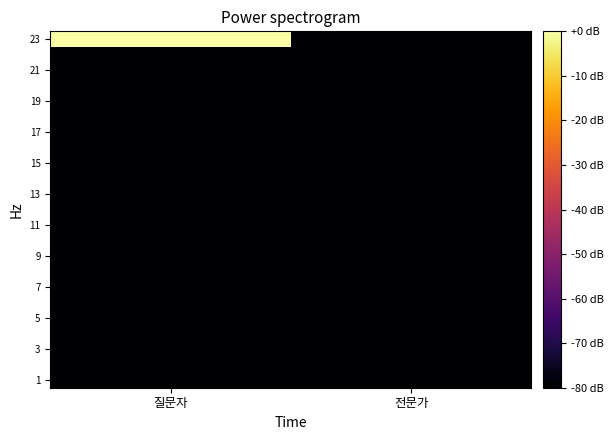

How many data points does each series have?

2